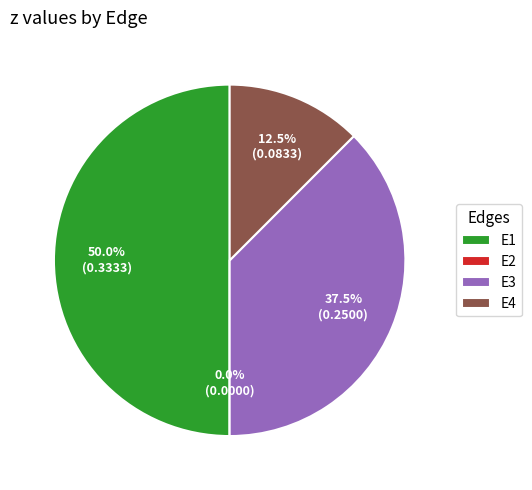

To the nearest percent, what is the average slice percentage?

25%